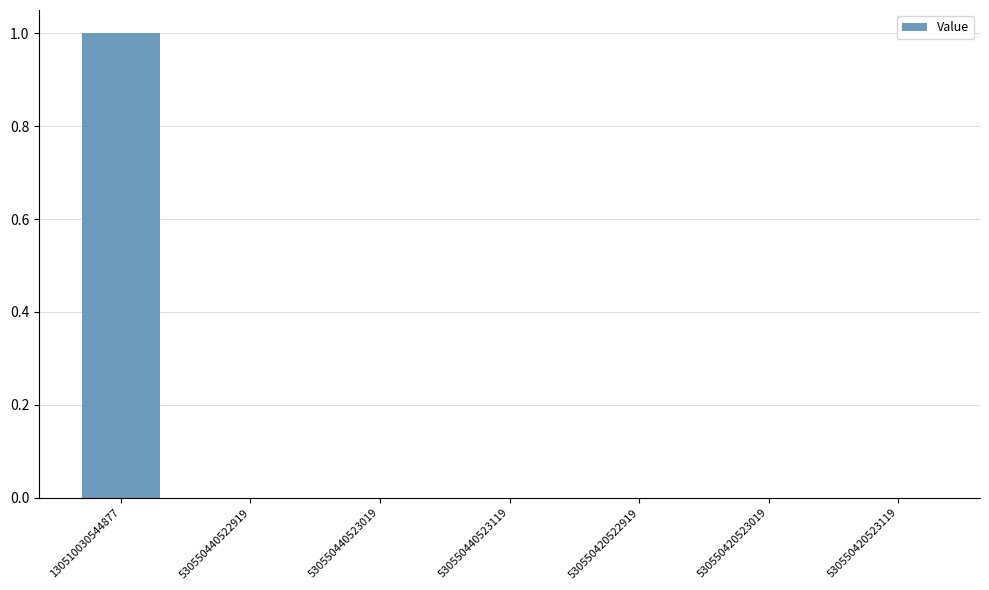

How many categories are shown in the chart?

7